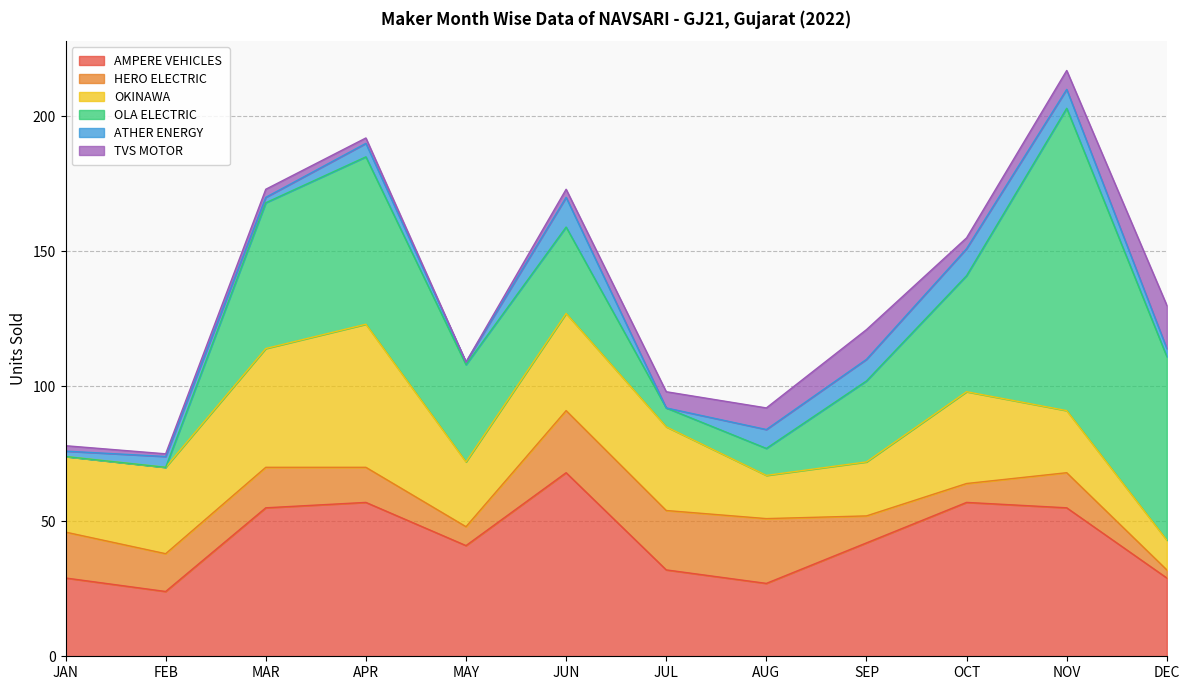

The value of TVS MOTOR at NOV is 3. True or false?

False